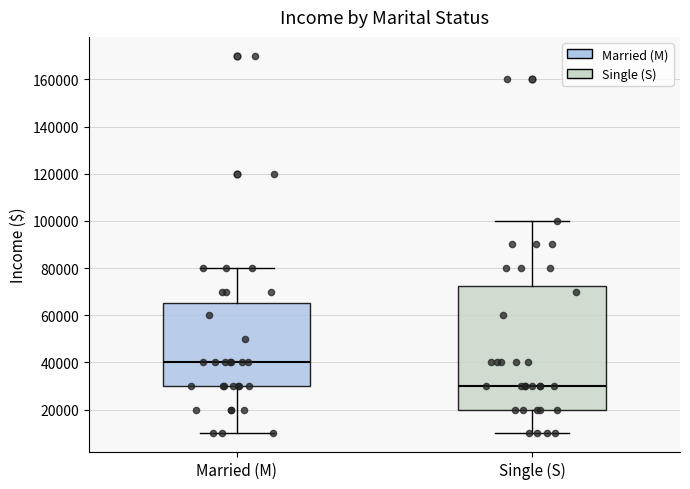

Which box has the highest median line?

Married (M)